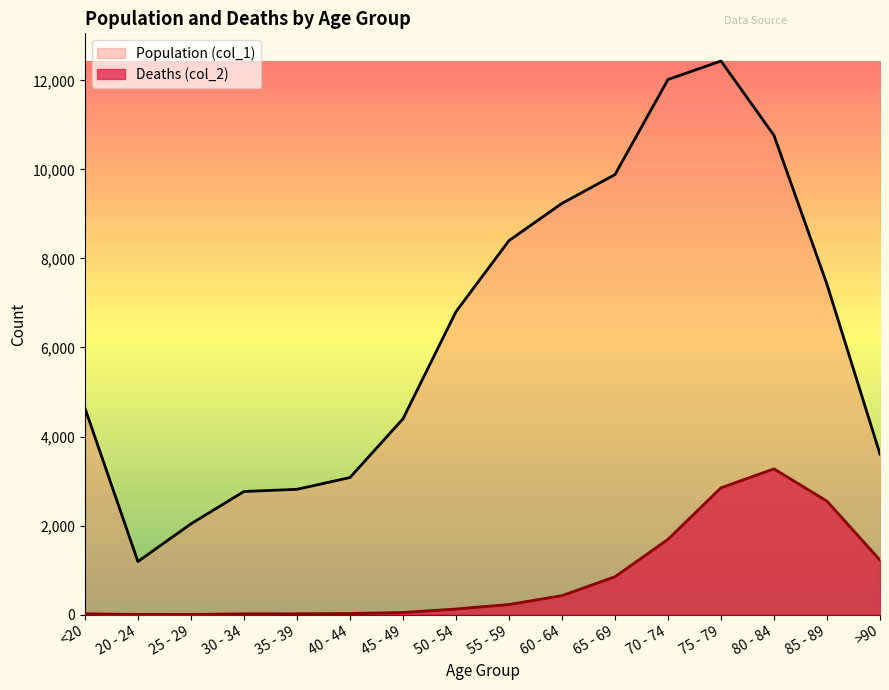

At which category does the chart reach its minimum across all series?

25 - 29